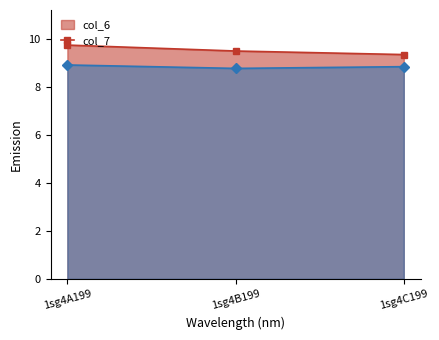

The value of col_6 at 1sg4B199 is 9.5. True or false?

True